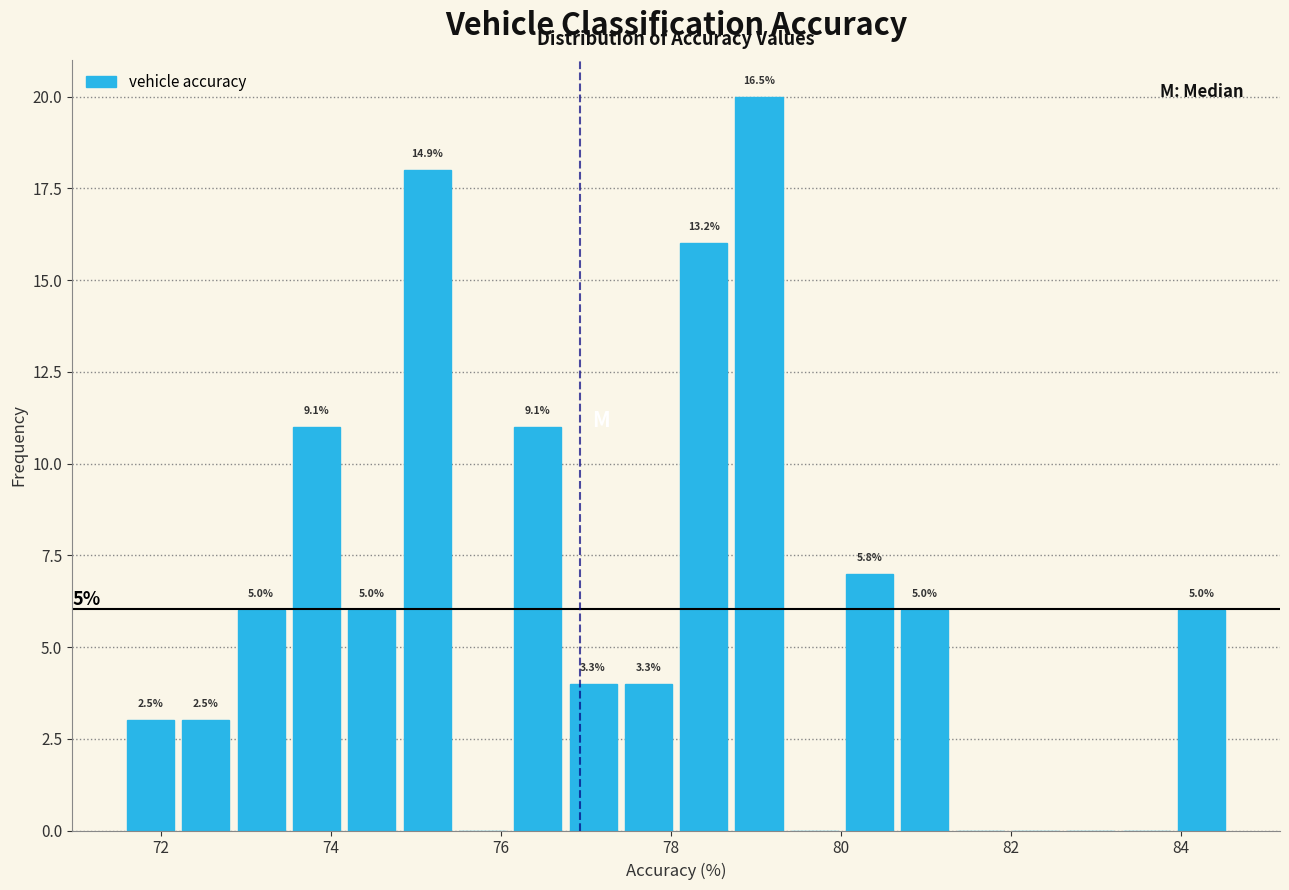

Read against the x-axis, roughly where is the centre of the tallest bar?

79.0